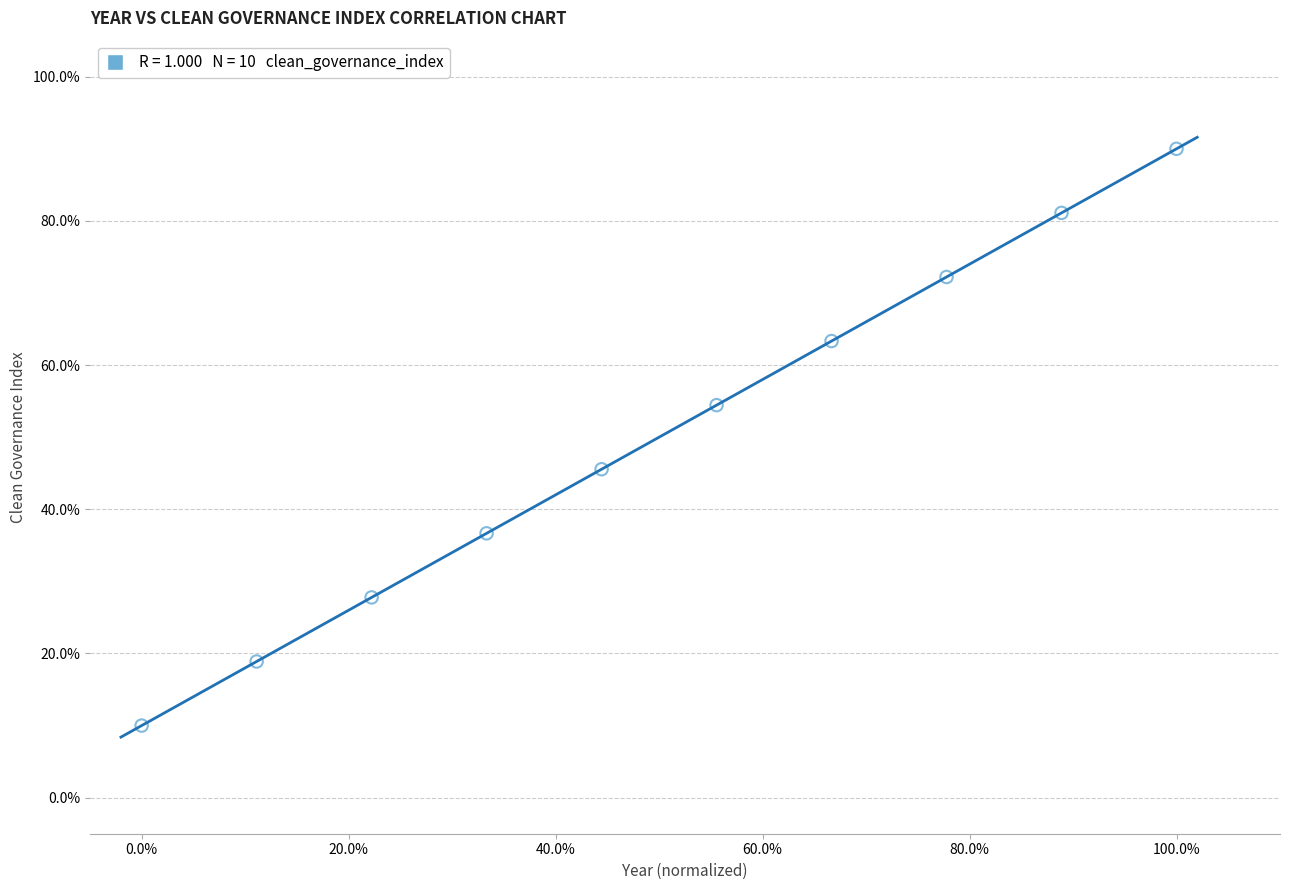

What is the average X value?

0.5